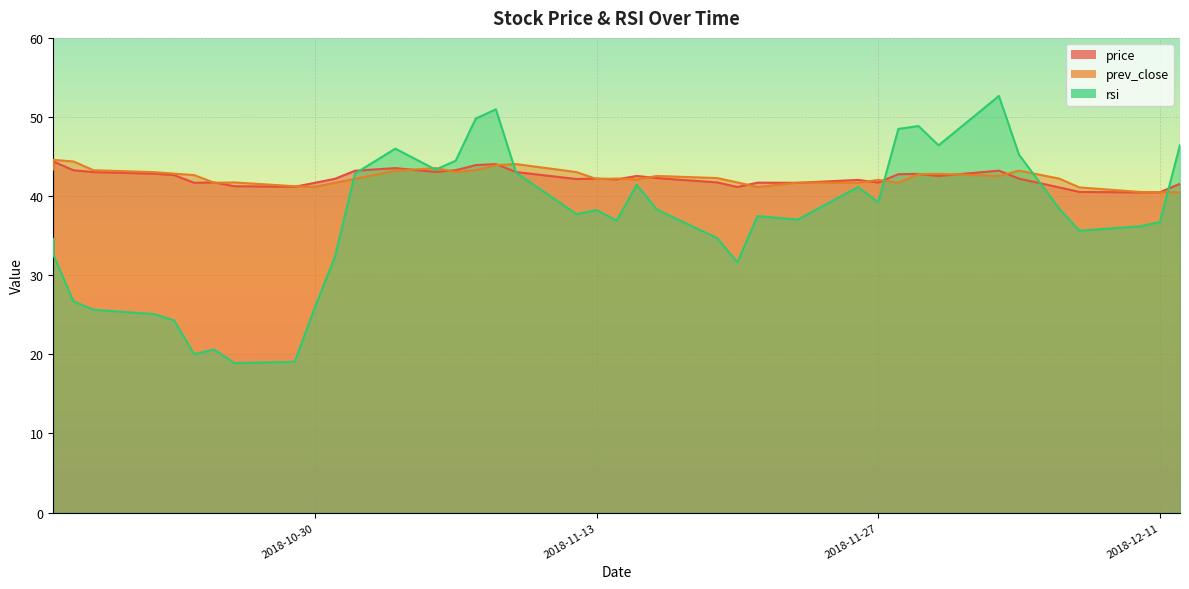

Between 2018-11-28 and 2018-10-26, which is larger?

2018-11-28